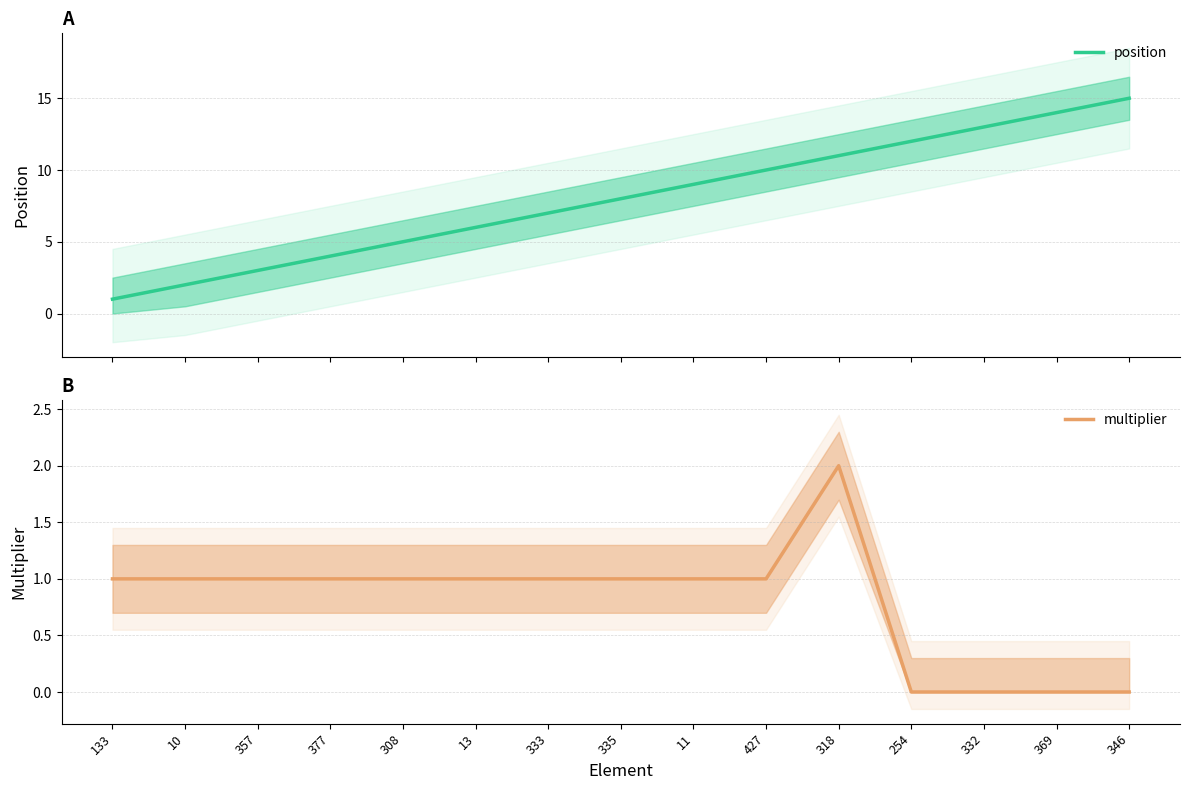

At which category does the chart reach its minimum across all series?

254